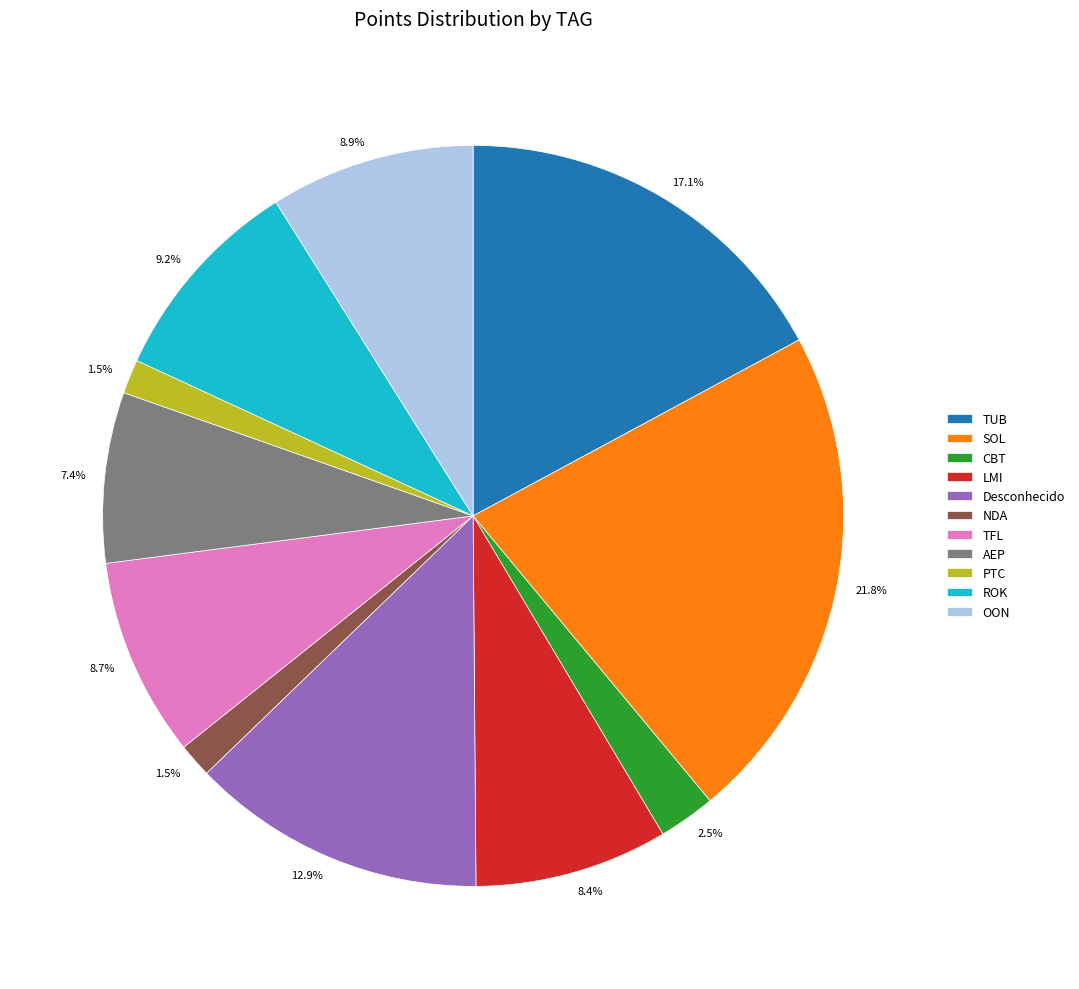

Which slice is the largest?

SOL